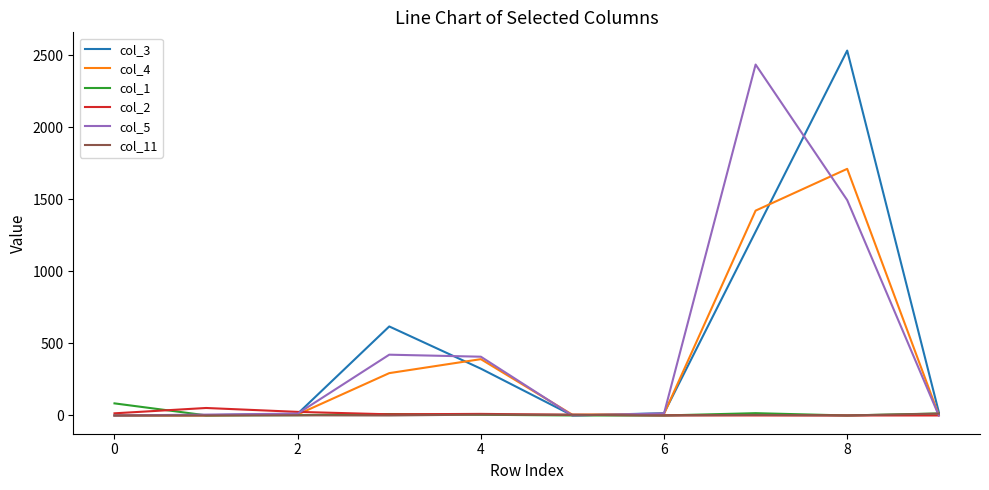

What is the greatest value displayed?

2533